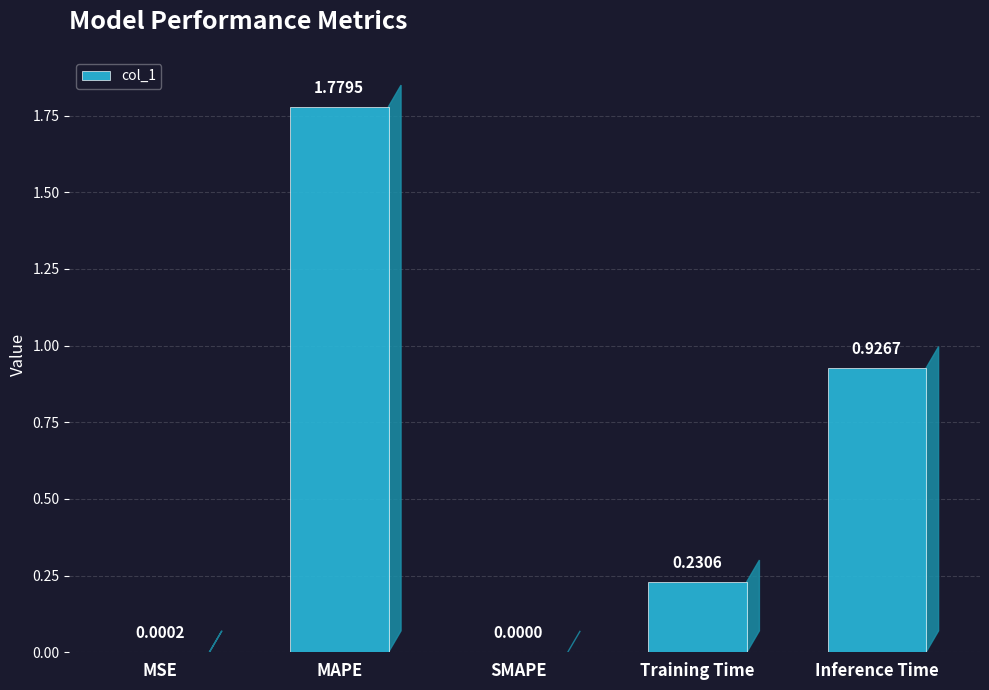

What is the sum of all values?

2.9